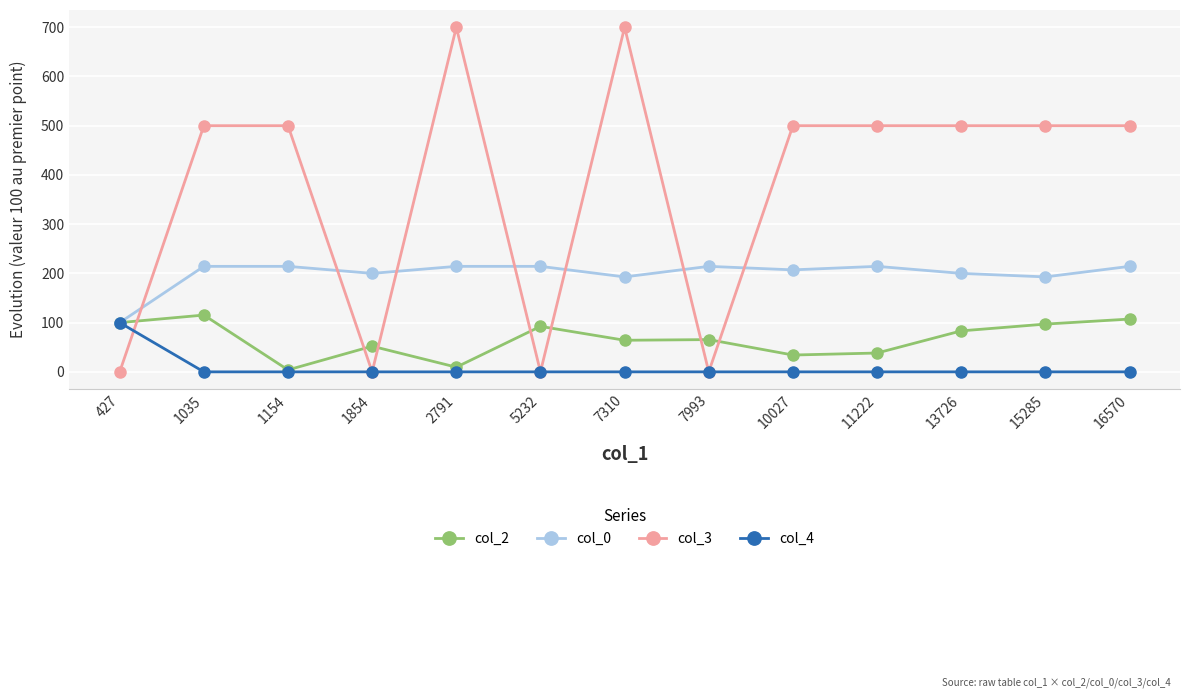

Rank the series by their average value, from lowest to highest.

col_4, col_2, col_0, col_3